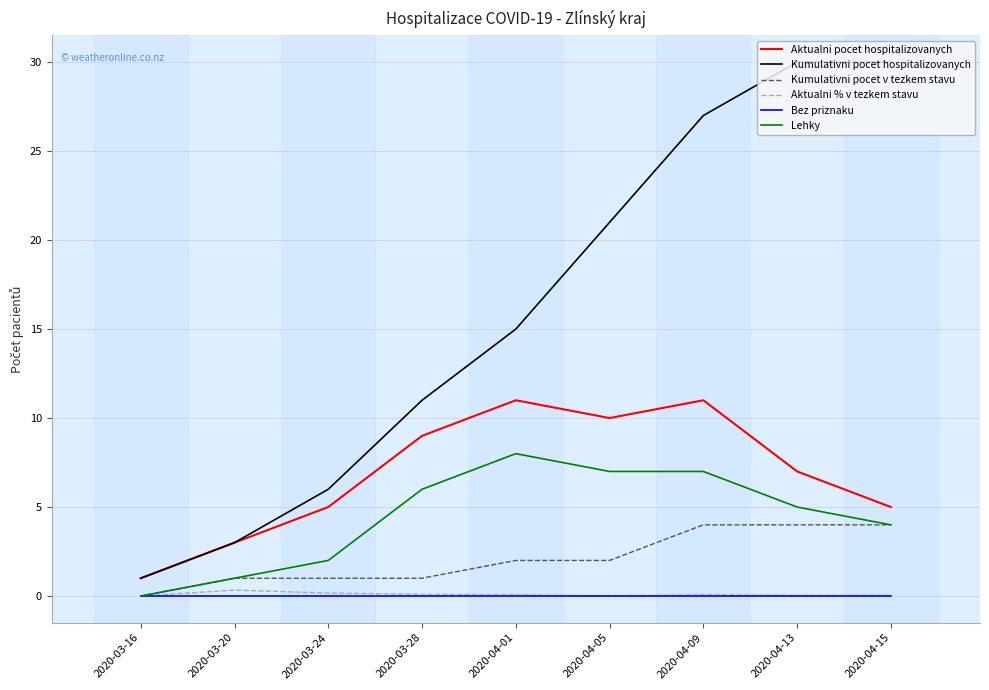

How many Aktualni pocet hospitalizovanych values are between 5 and 10?

5